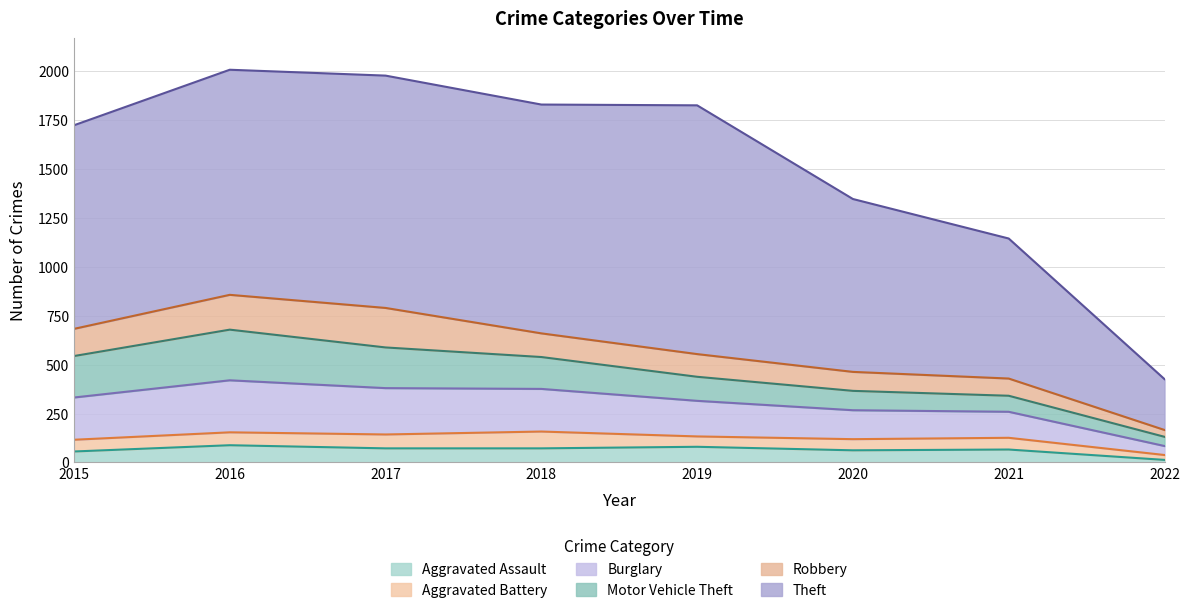

True or false: Burglary and Theft intersect in this chart.

False